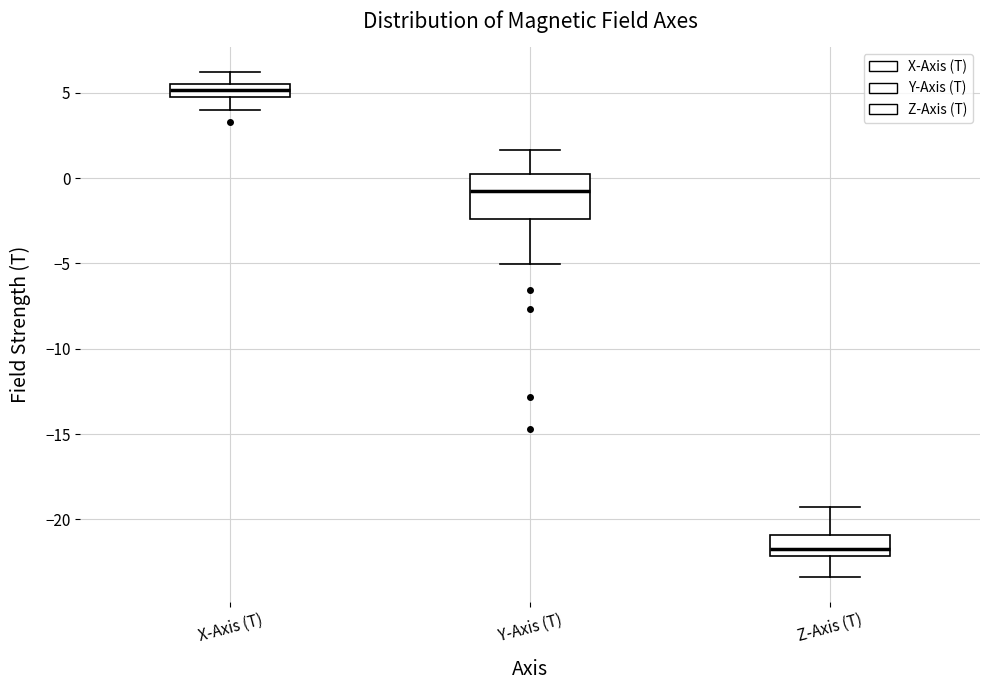

Where does the upper whisker of the box for Z-Axis (T) end on the y-axis? The values are not printed on the chart, so give them approximately, as read against the axis.

-19.5